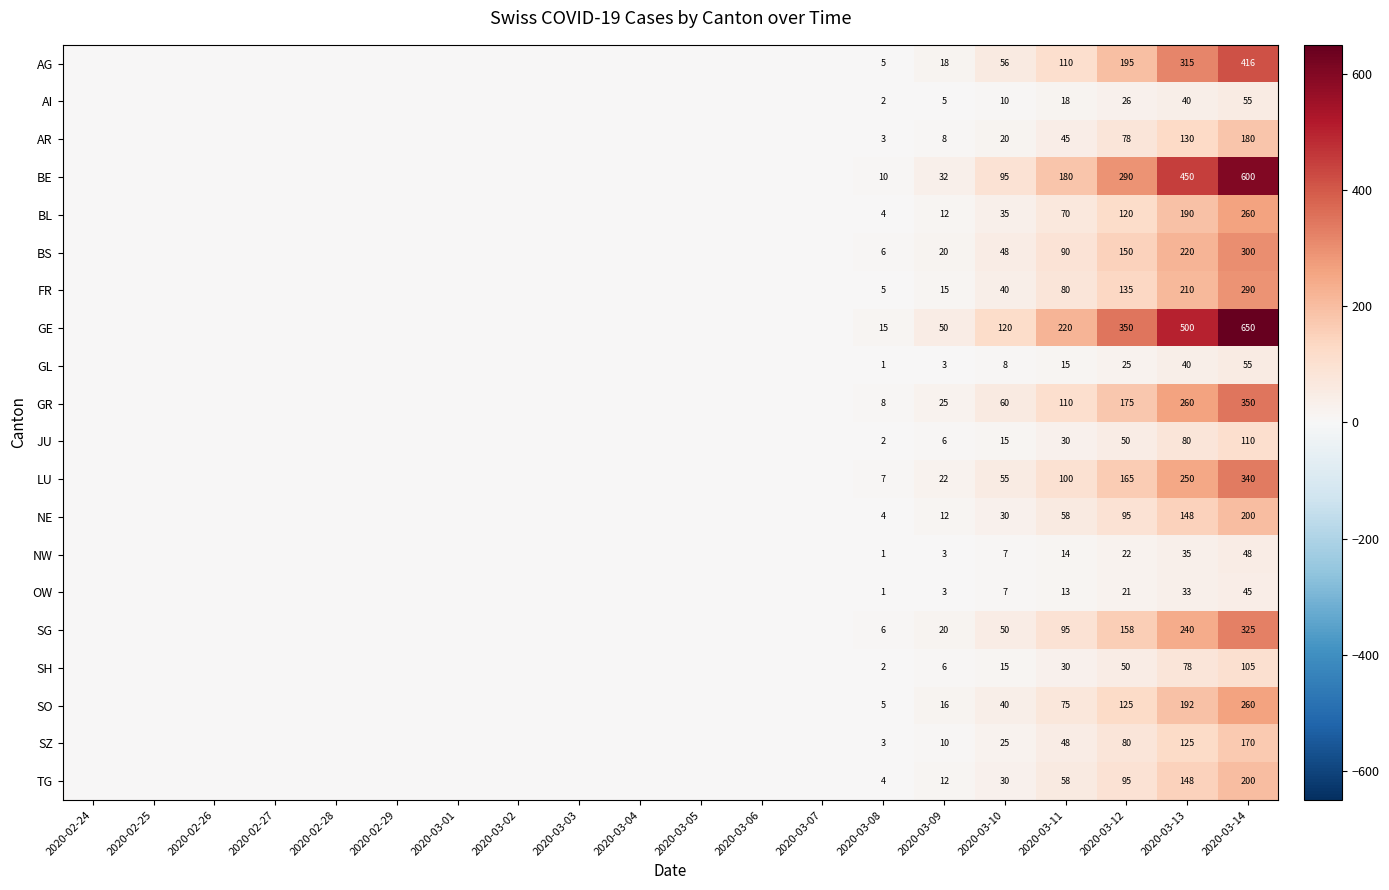

True or false: GE has a value of 650 at 2020-03-14.

True